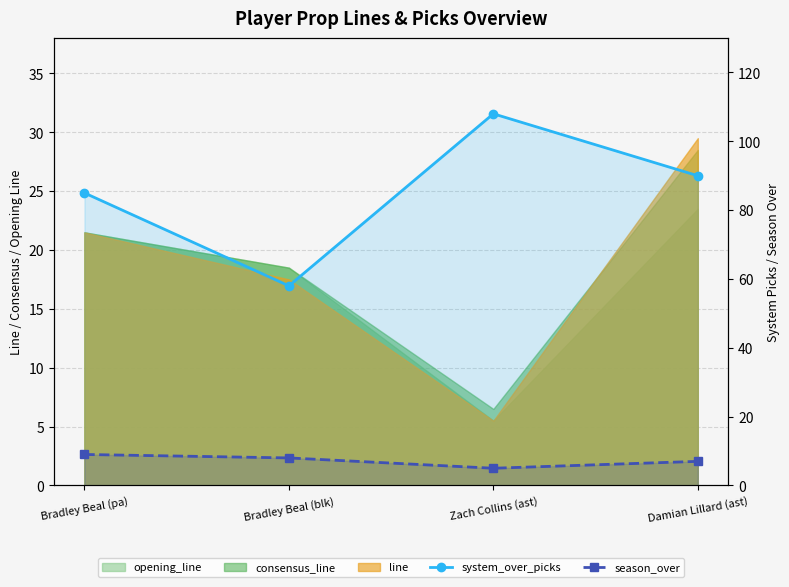

Which series has the largest range (max minus min)?

system_over_picks